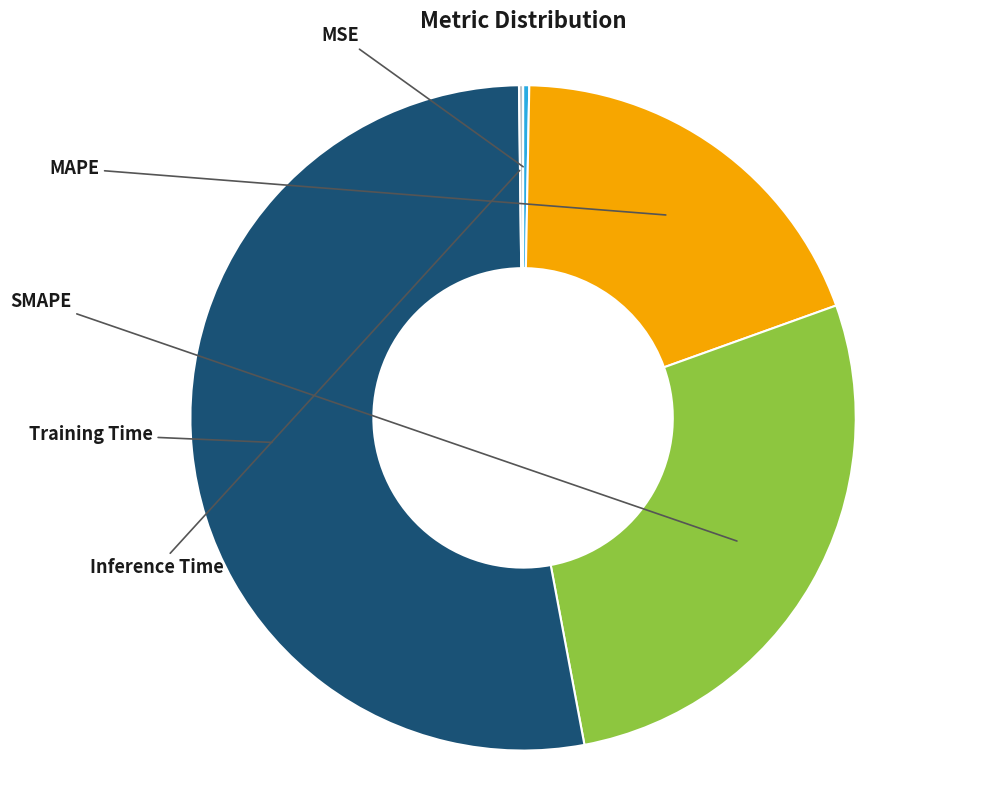

Which slice is the smallest?

Inference Time